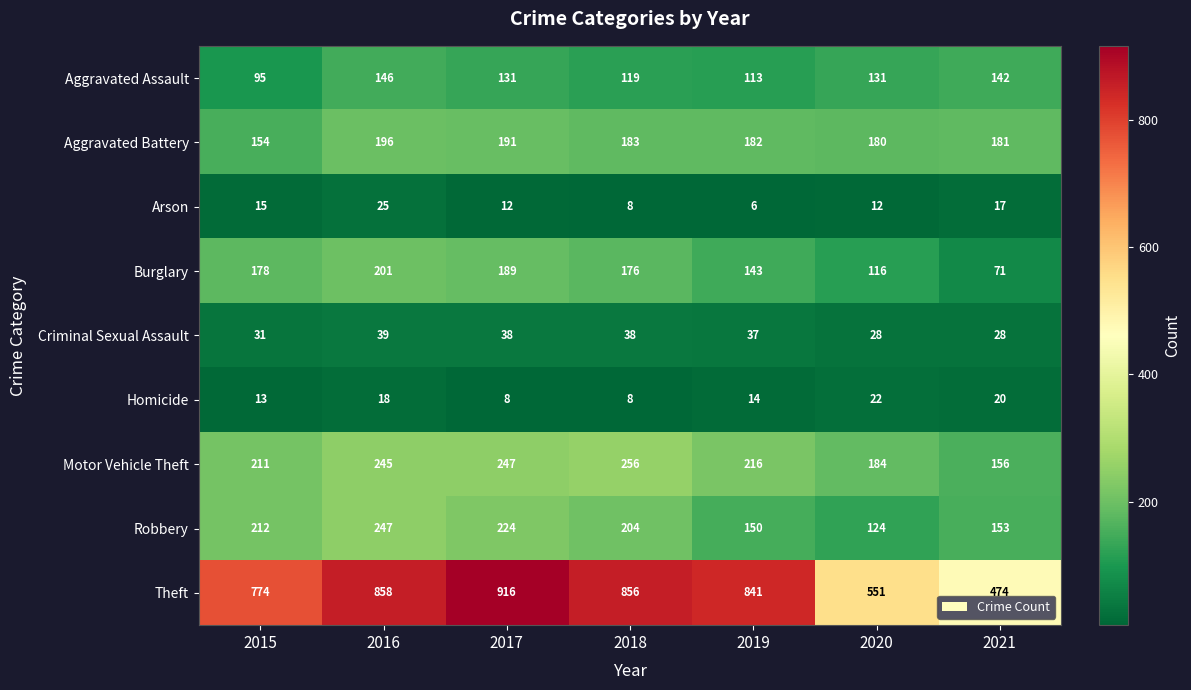

At how many categories does at least one series exceed 824?

4